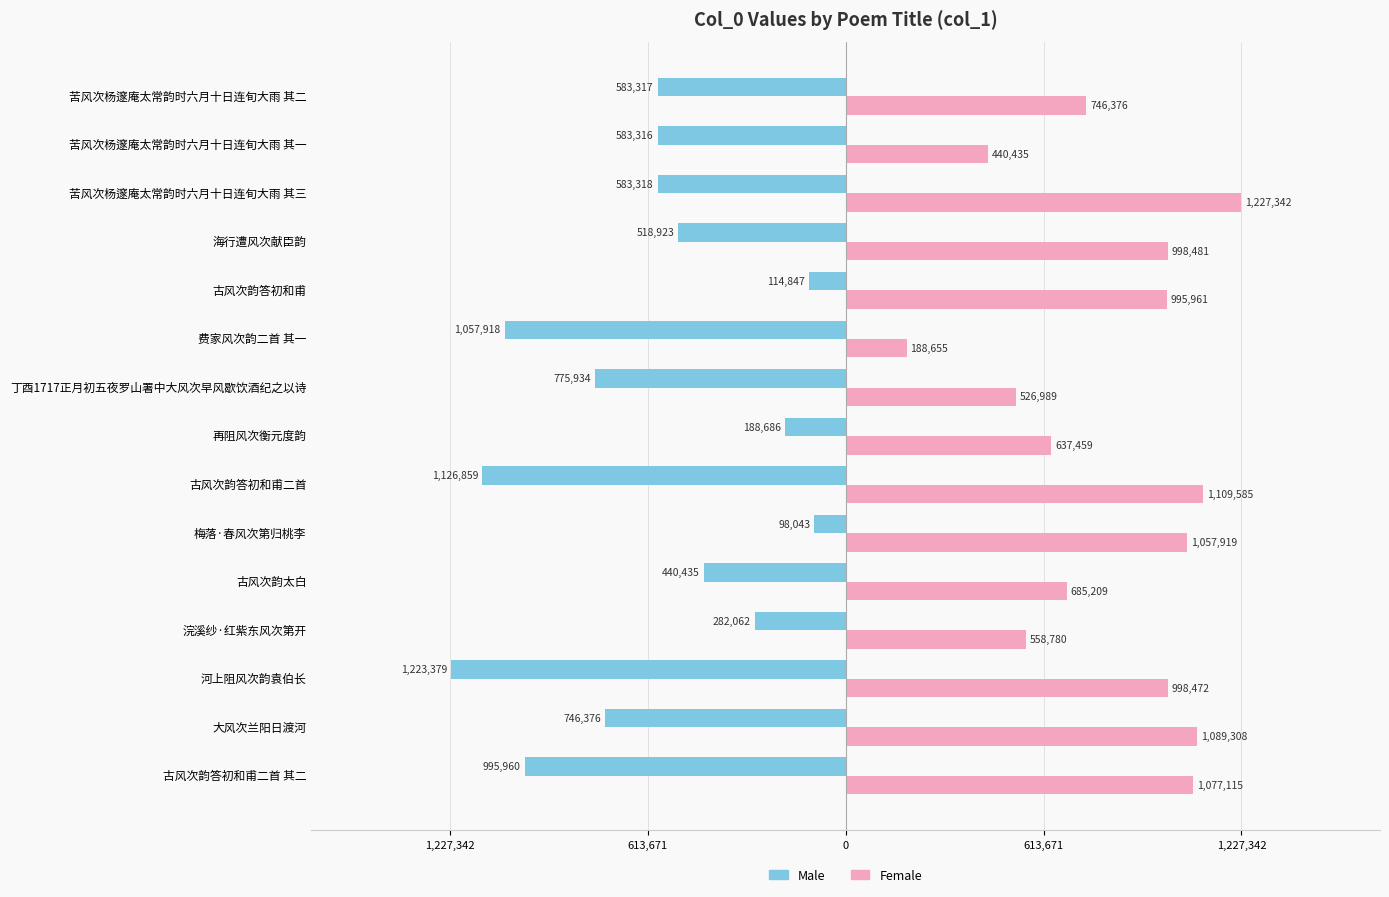

What are all the series names shown in the legend?

Male, Female